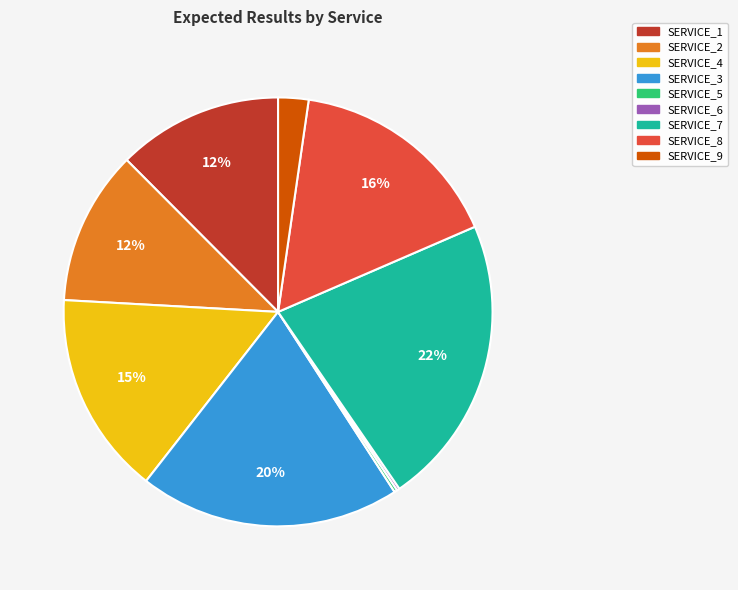

To the nearest percent, what is the average slice percentage?

11%